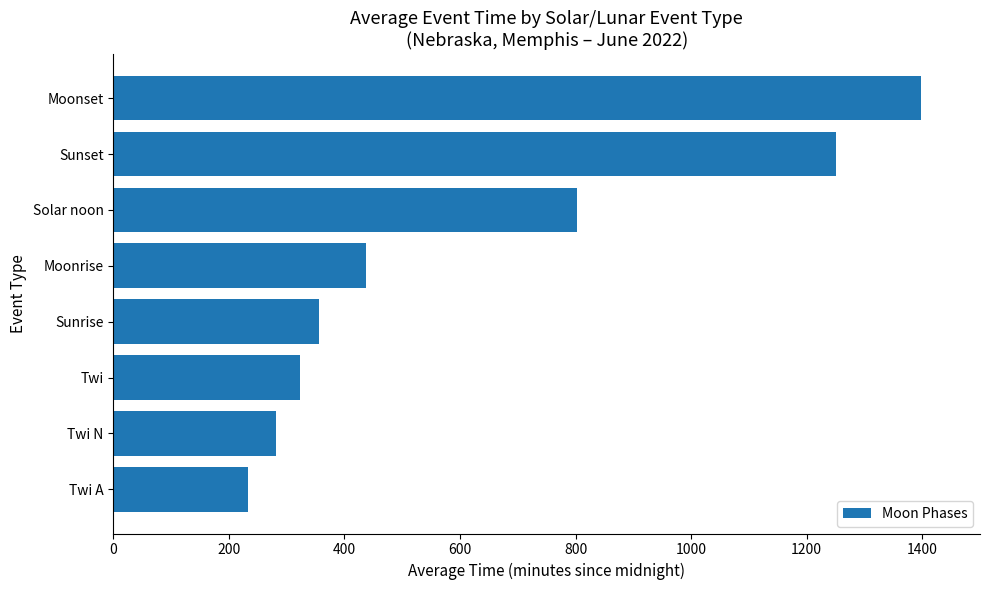

What is the ratio of the value at Moonrise to the value at Solar noon?

0.5